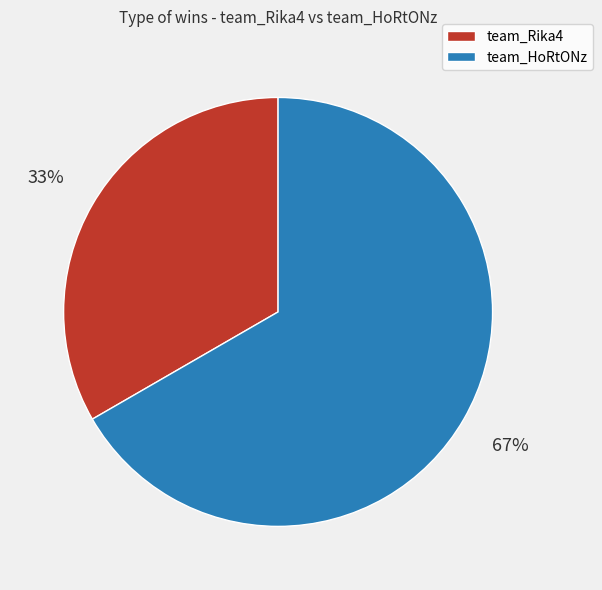

Approximately how many times larger is the value at team_HoRtONz compared to team_Rika4?

2.0